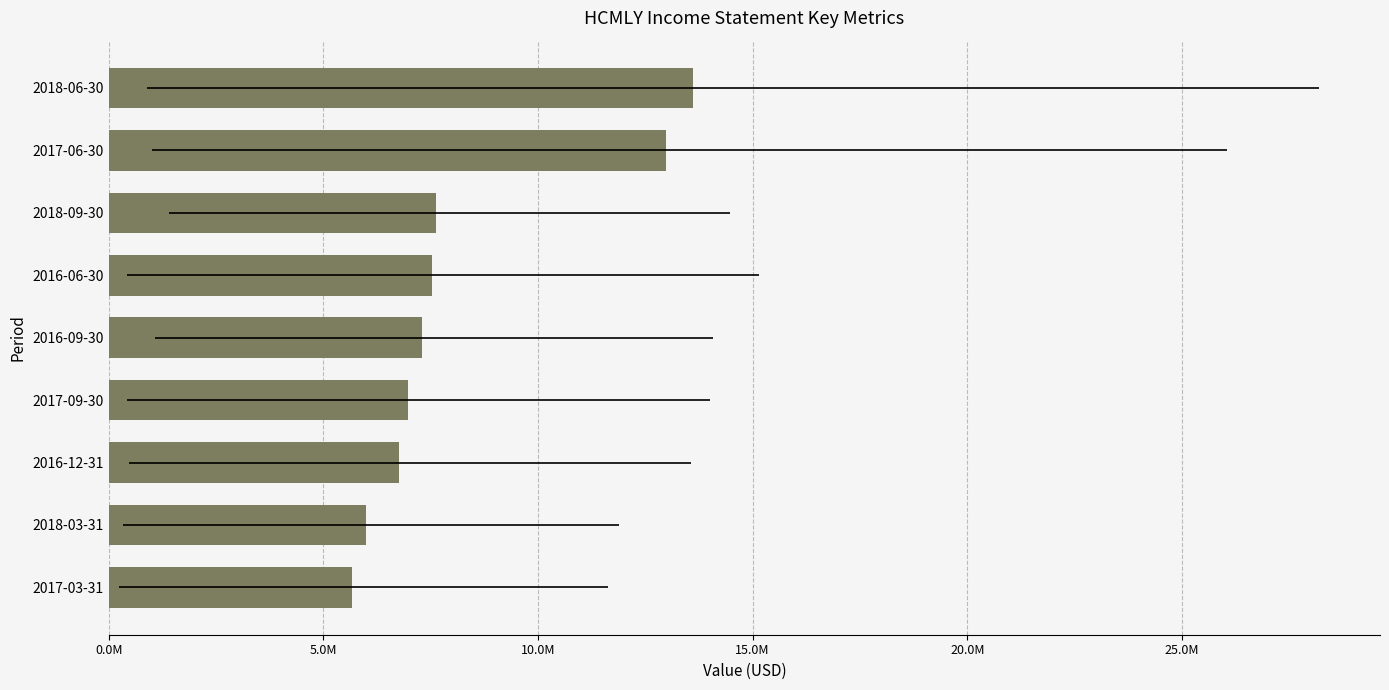

The chart shows a value of 20131611 at 2018-06-30. True or false?

False